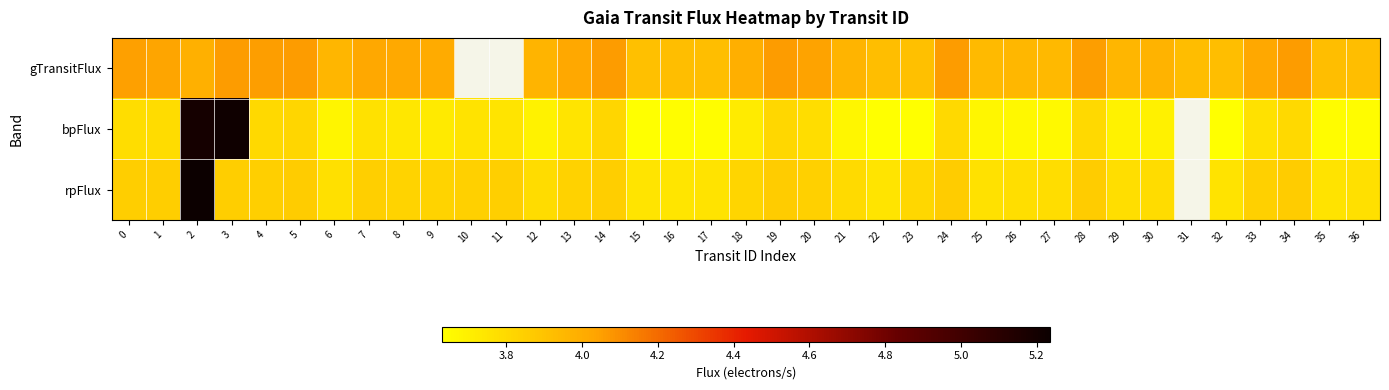

Which category has the lowest value across all series?

15